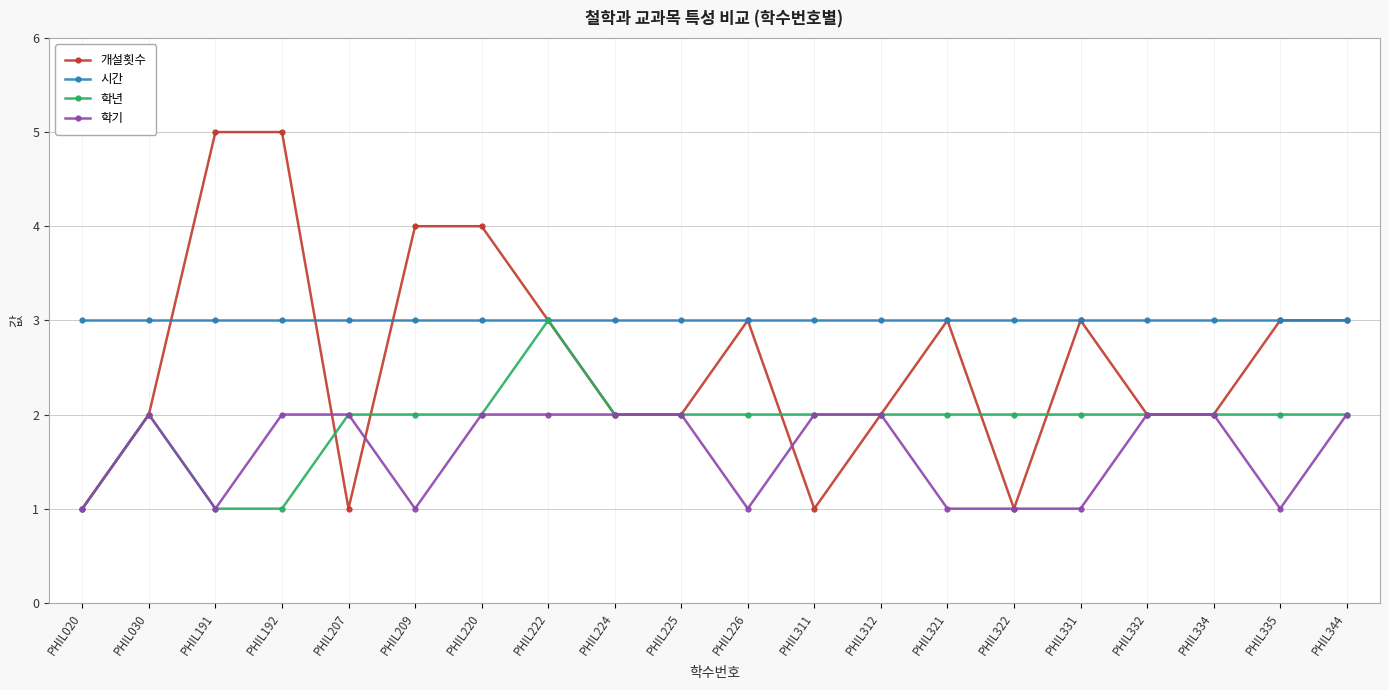

What is the difference between the highest and lowest values at PHIL191?

4